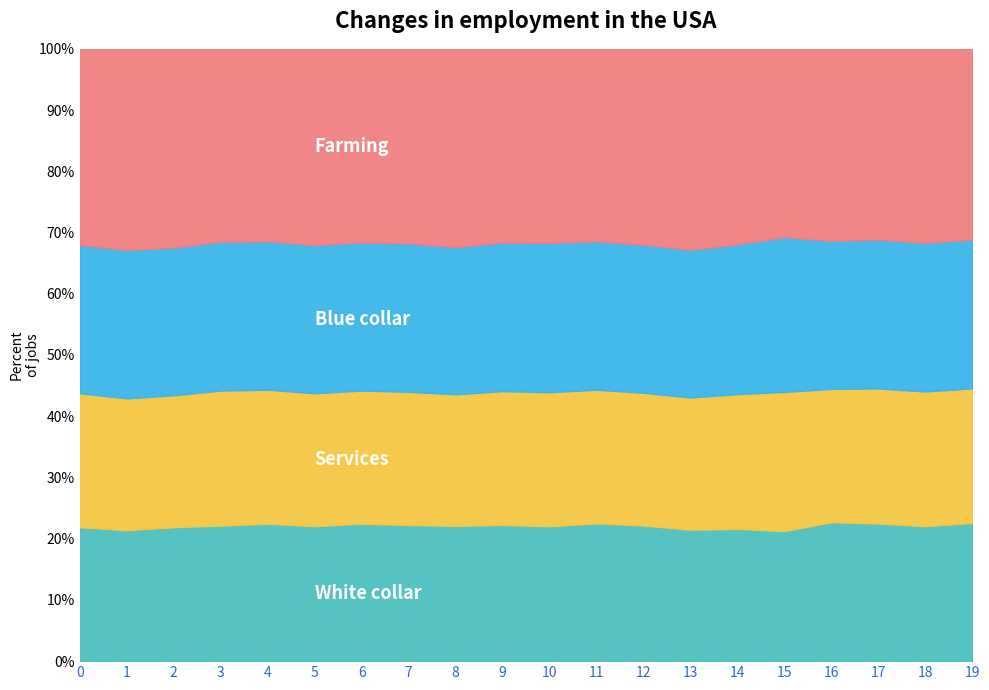

Count the Services values in the range 0 to 1.

20